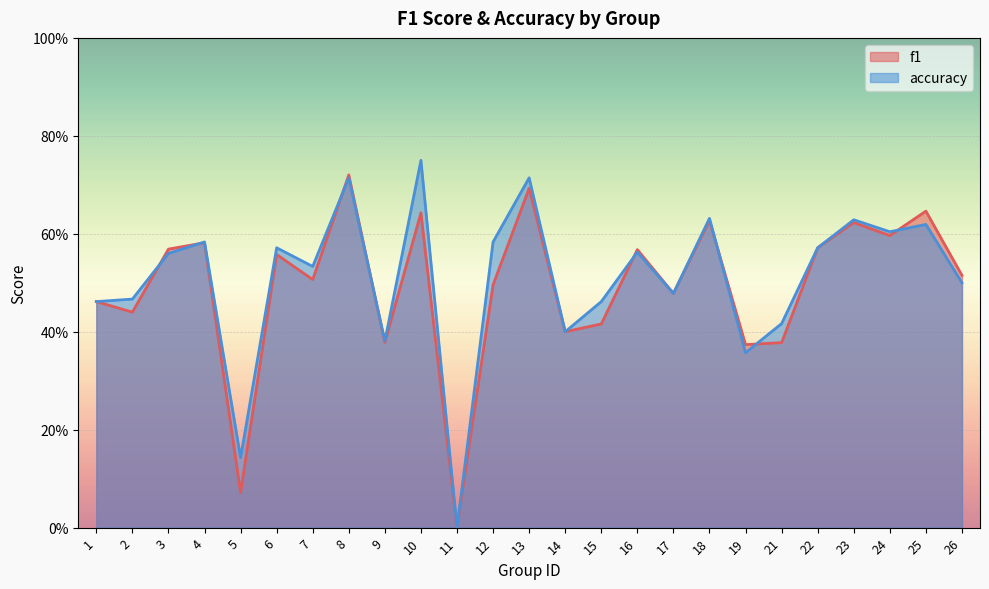

True or false: f1 and accuracy intersect in this chart.

True